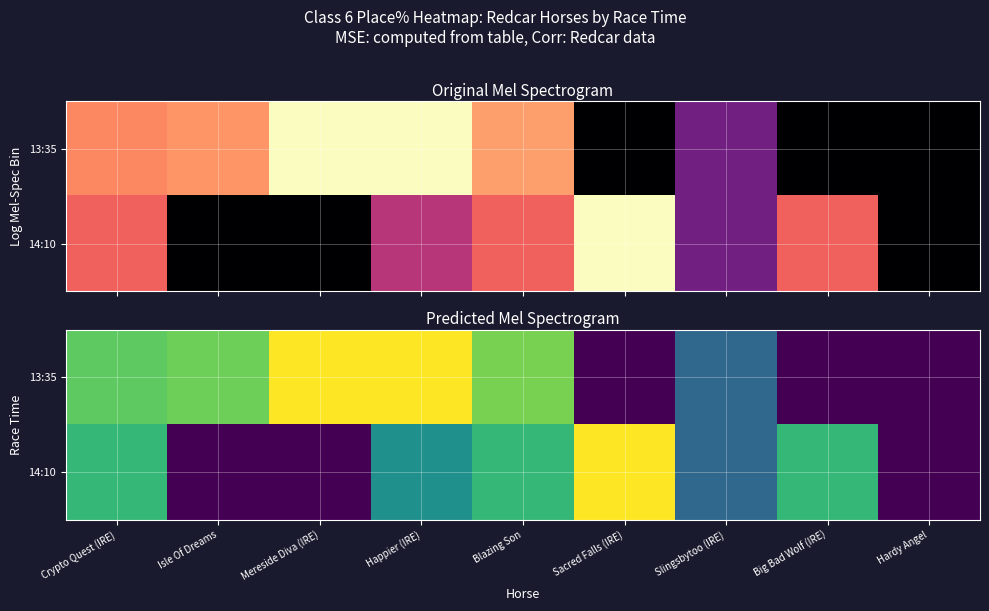

How many data points in 14:10 are above 50?

4